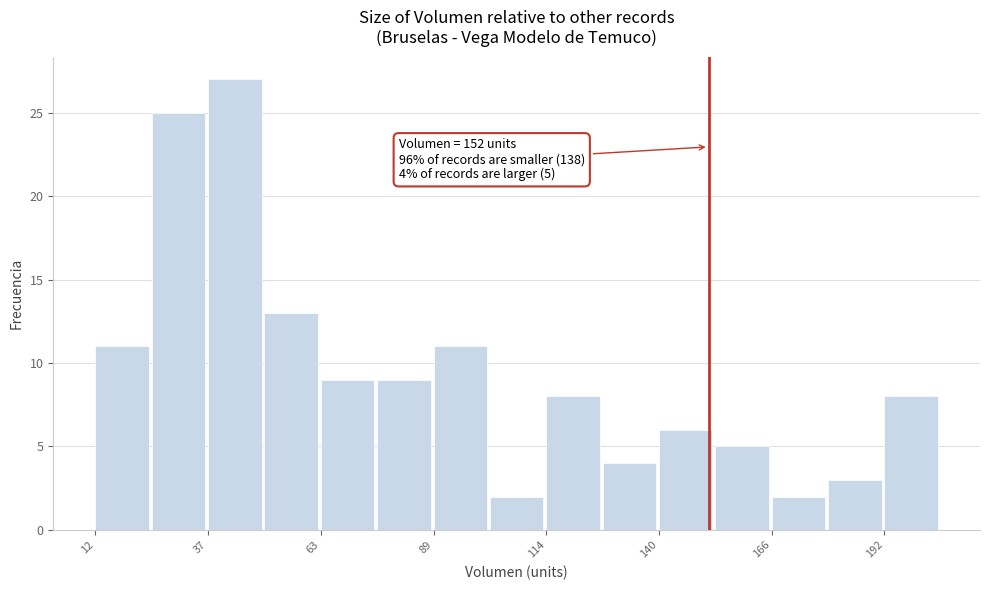

Read against the x-axis, roughly where is the centre of the tallest bar?

45